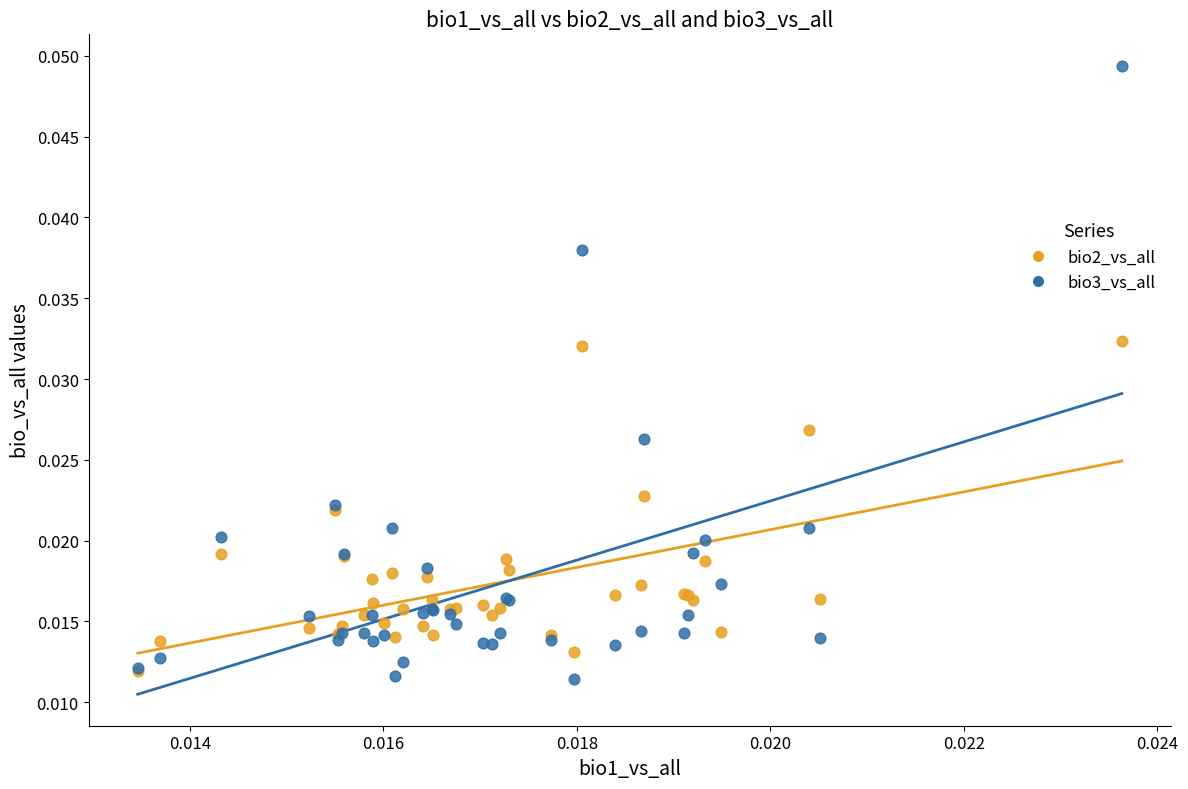

Which series reaches the maximum Y coordinate?

bio3_vs_all